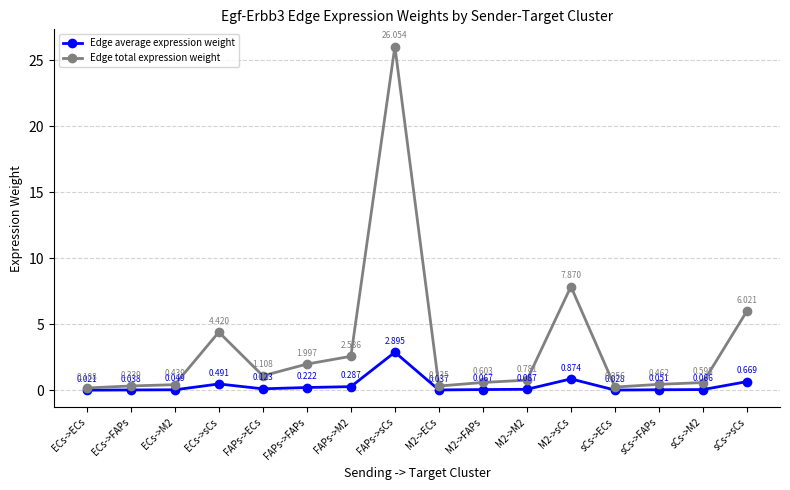

What are all the series names shown in the legend?

Edge average expression weight, Edge total expression weight